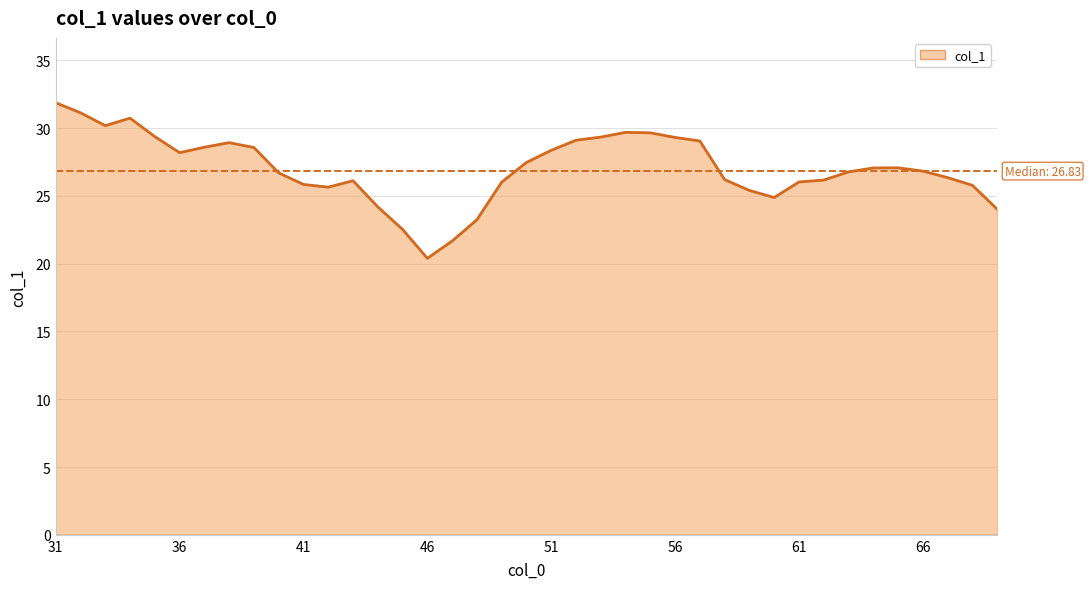

What is the smallest value displayed?

20.4